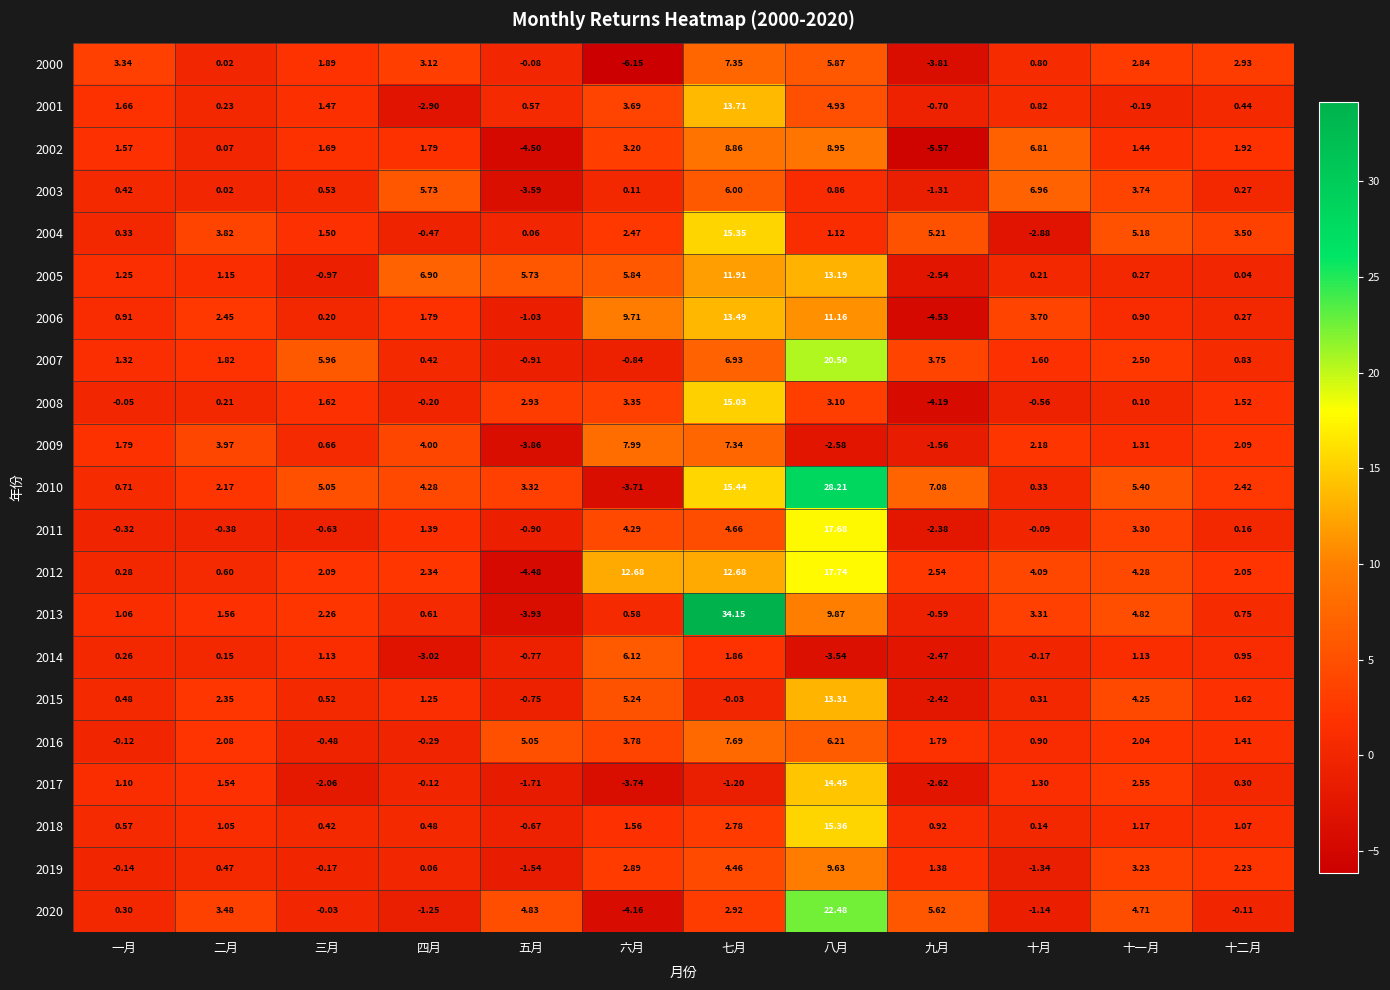

Is the value of 2010 at 十二月 greater than the value of 2014 at 十二月?

Yes